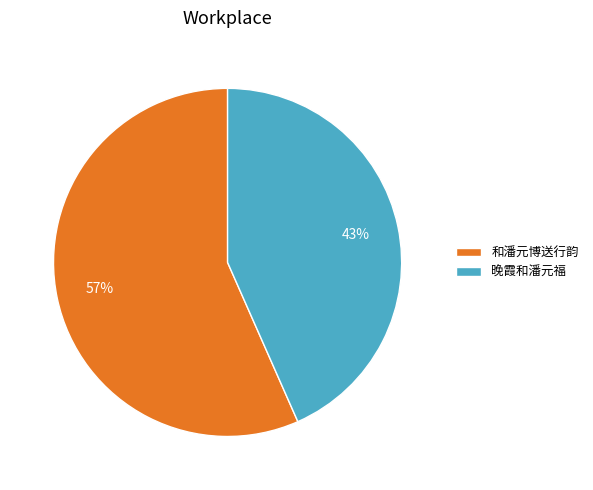

What is the ratio of the value at 晚霞和潘元福 to the value at 和潘元博送行韵?

0.8